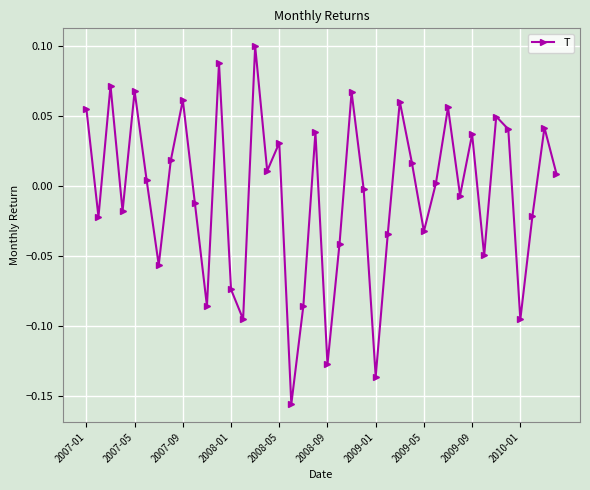

How many points are lower than both their immediate neighbors (excluding endpoints)?

13